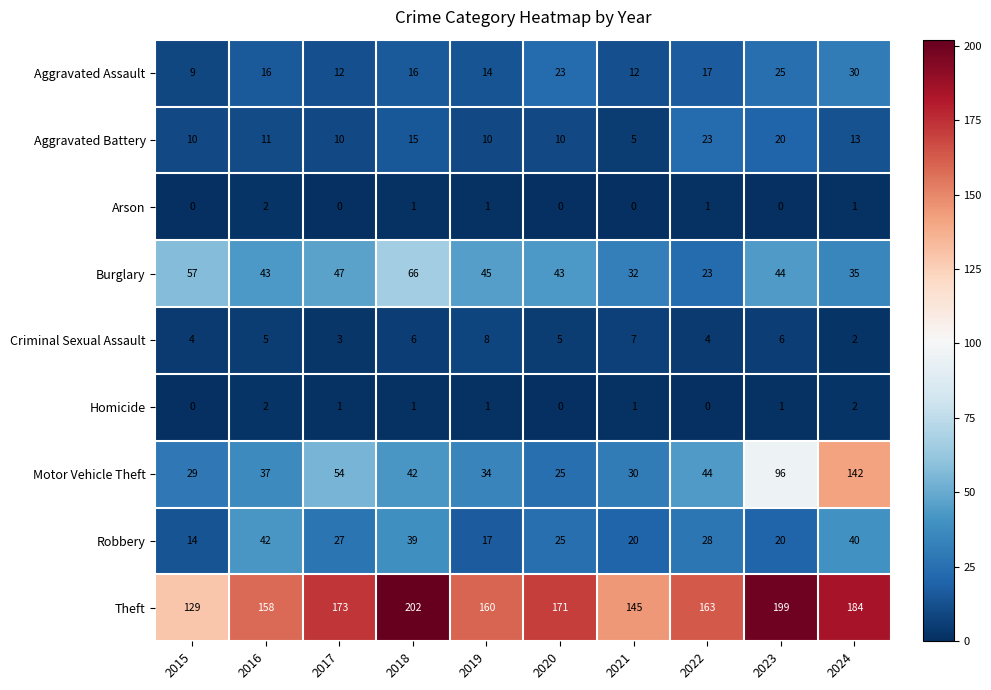

Which series has the largest range (max minus min)?

Motor Vehicle Theft